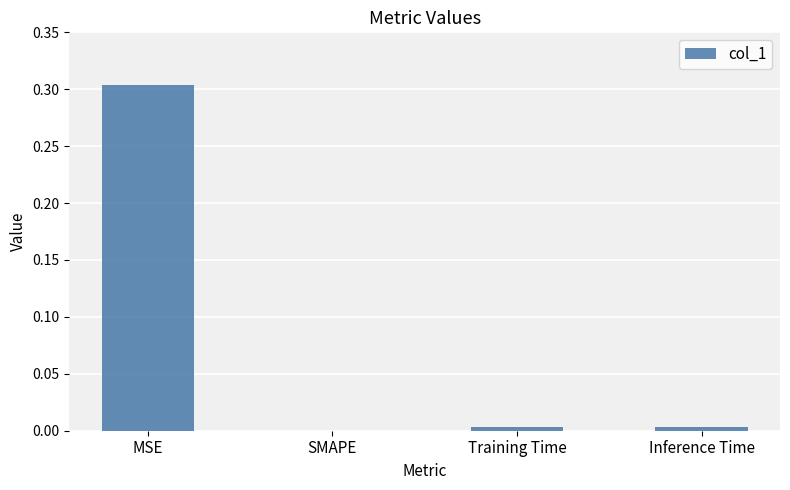

True or false: the data shows -0.1 at SMAPE.

False